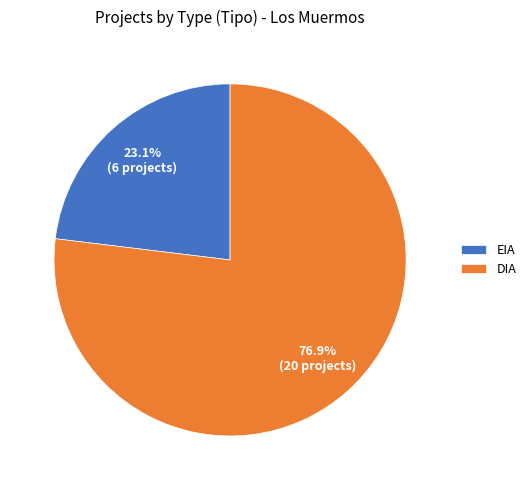

Is the sum of EIA and DIA greater than half?

Yes